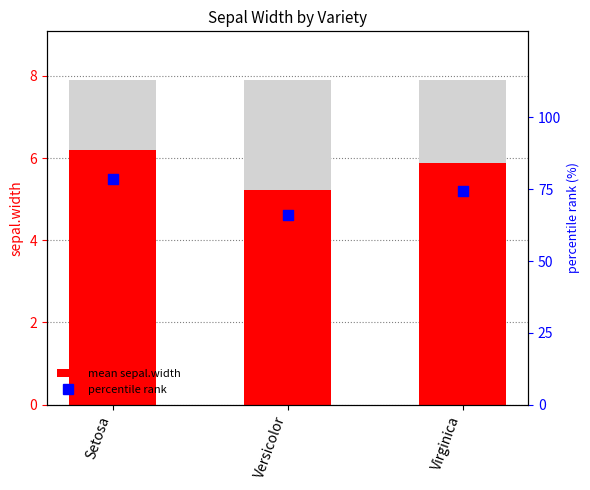

Which series has the largest total across all categories?

percentile rank